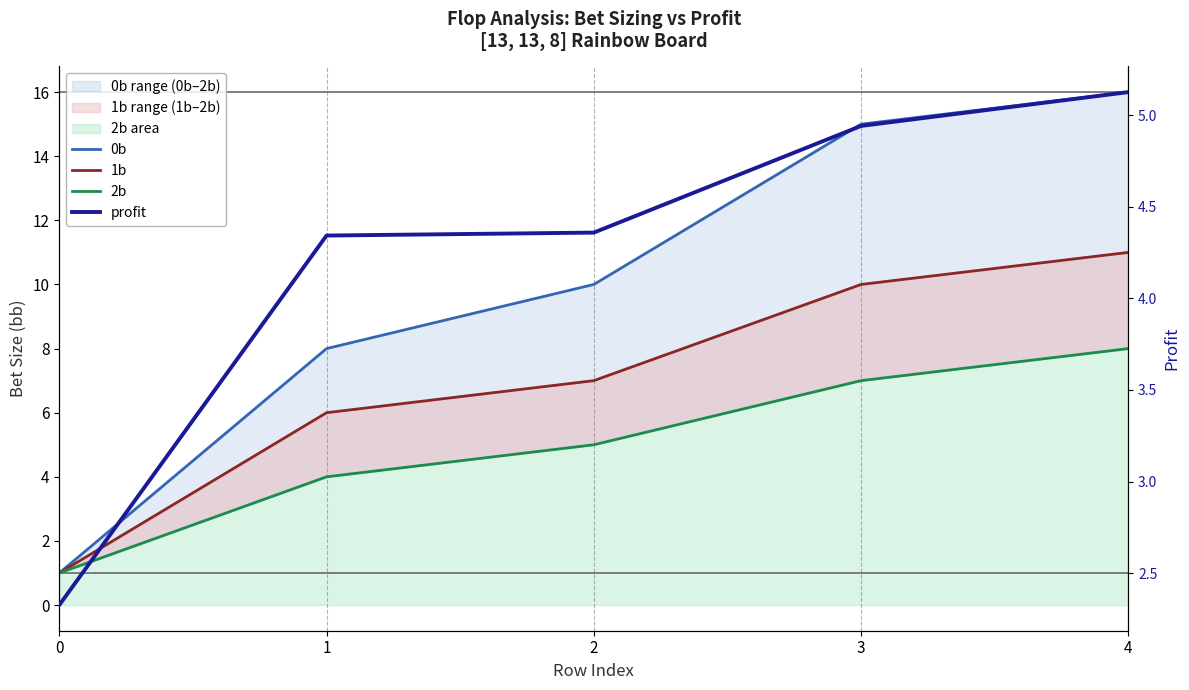

At how many categories does at least one series exceed 13?

2